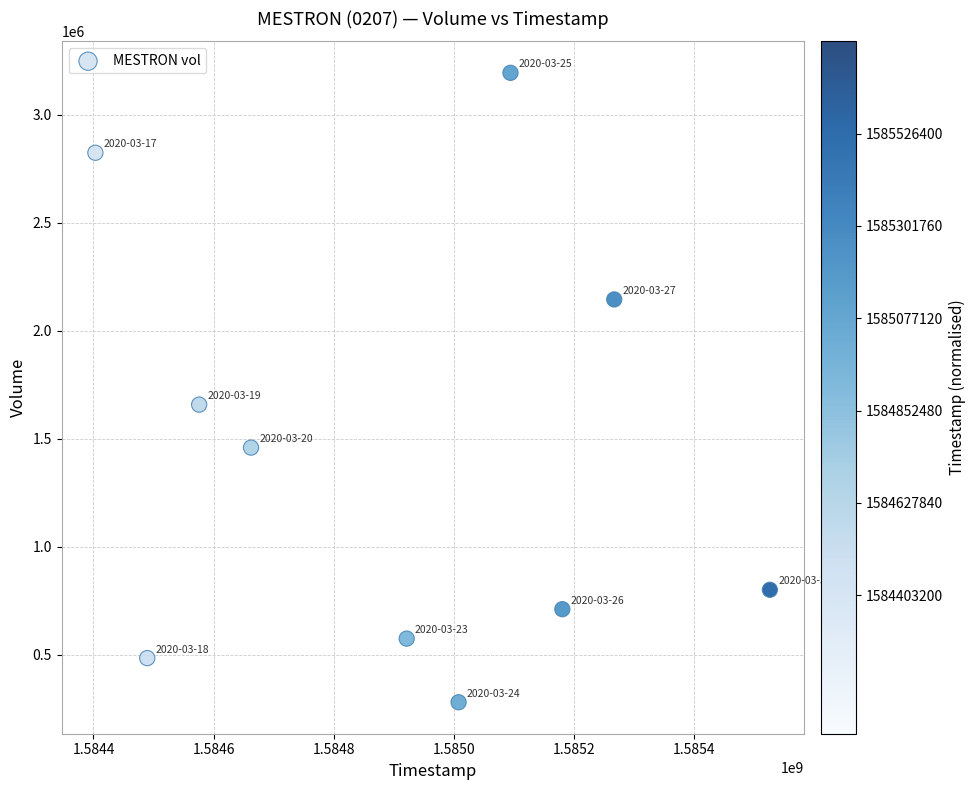

What is the average X value?

1584912960